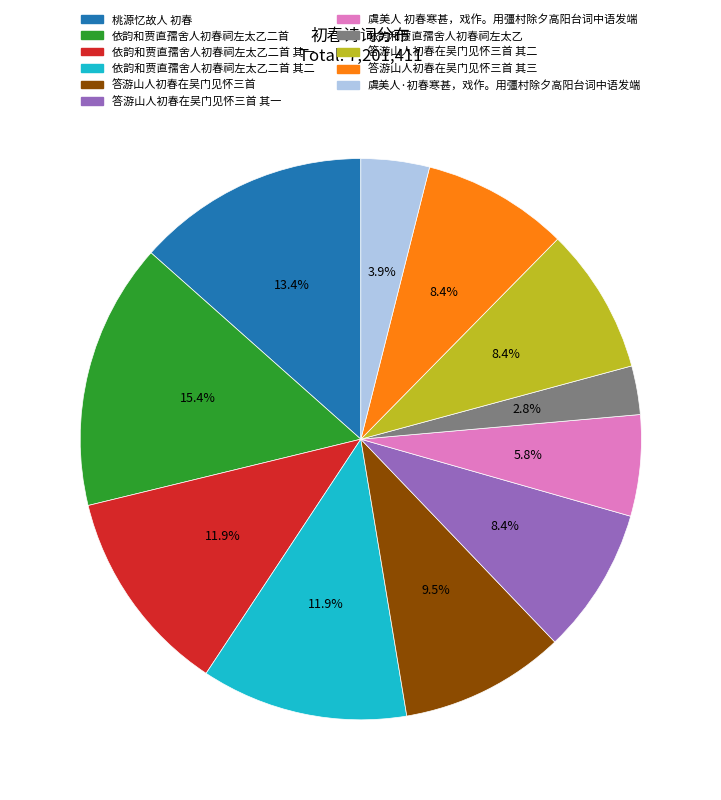

Which has a higher value, 答游山人初春在吴门见怀三首 其一 or 虞美人·初春寒甚，戏作。用彊村除夕高阳台词中语发端?

答游山人初春在吴门见怀三首 其一